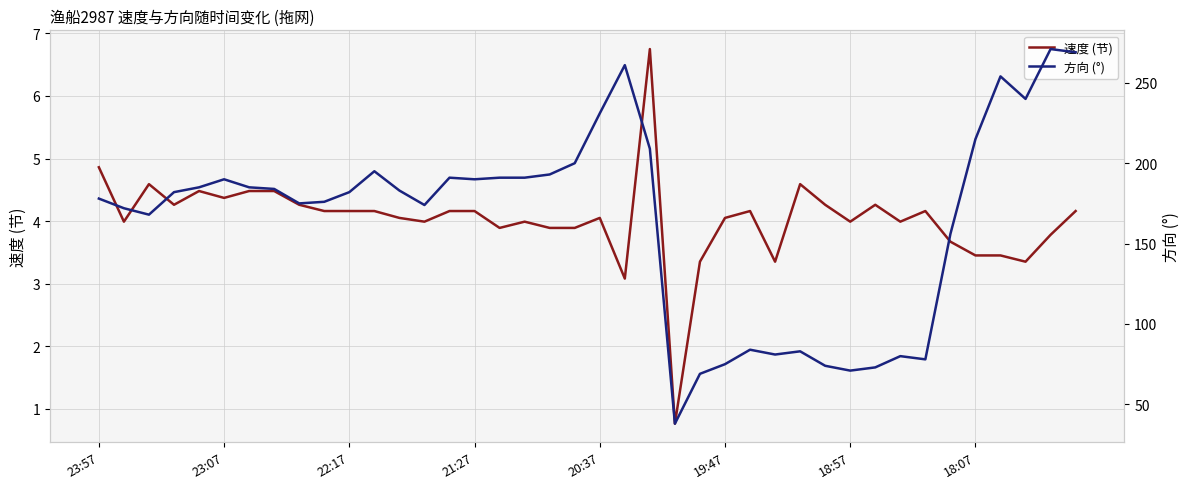

What is the highest value of the 速度 (节) series?

6.8